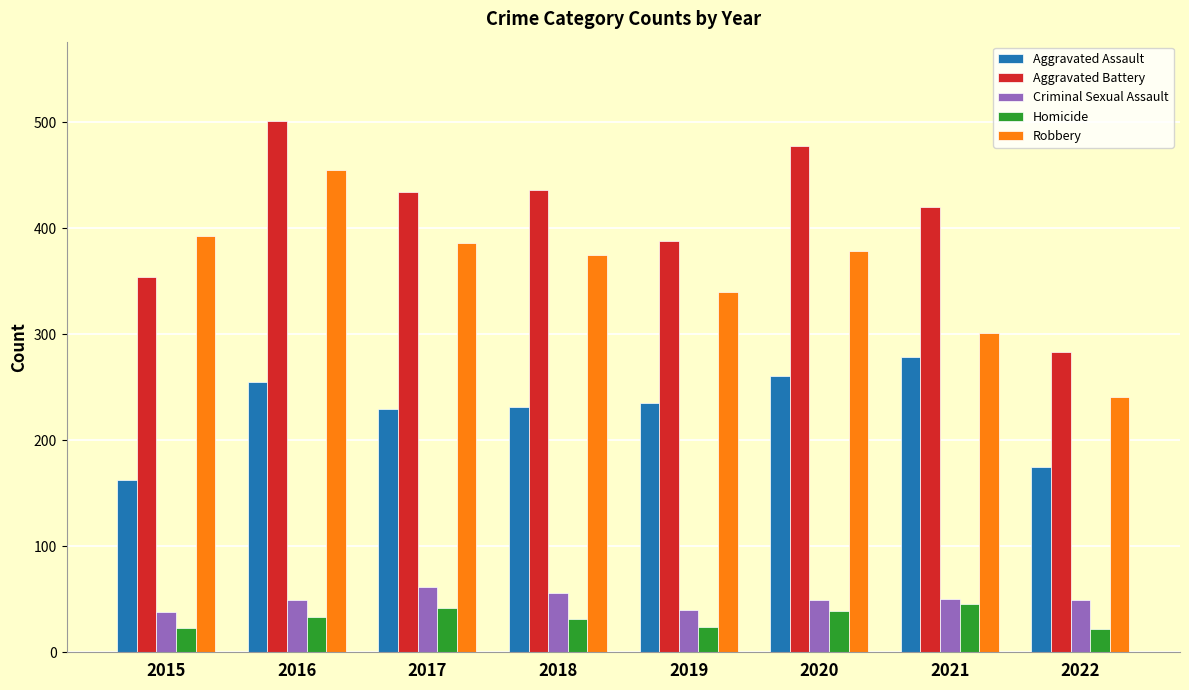

What is the value of the Homicide bar at the 2nd from the left?

33